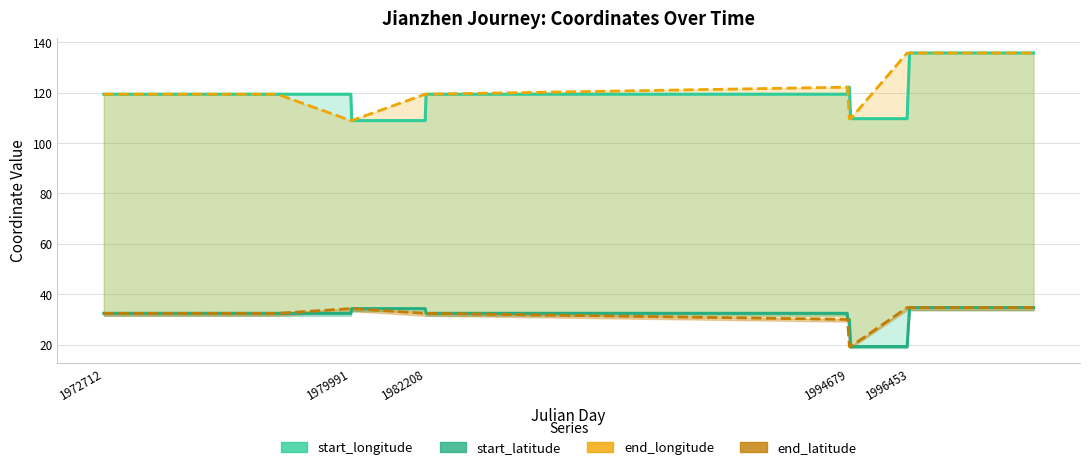

Between 1972712 and 1979991, which is larger?

1972712